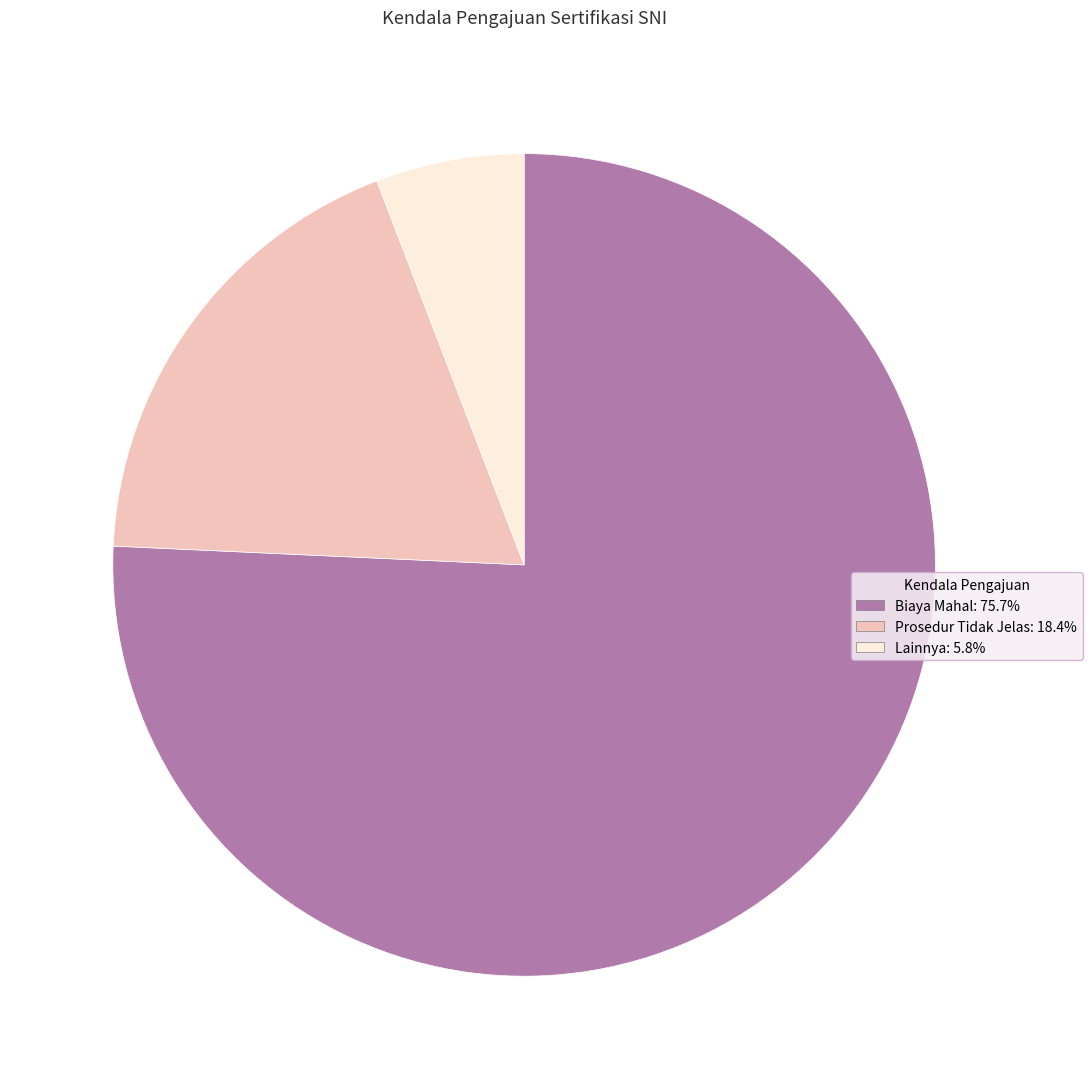

Rank the categories by value from highest to lowest.

Biaya Mahal, Prosedur Tidak Jelas, Lainnya